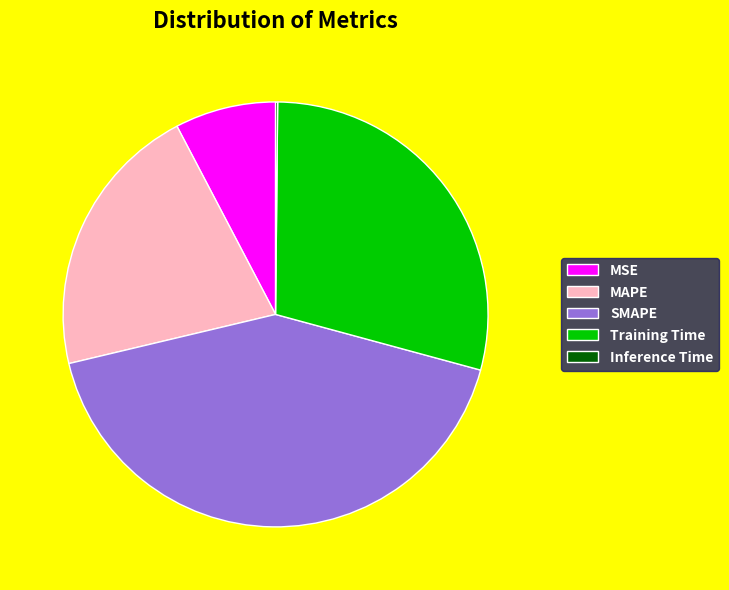

Is it true that MAPE is 30% of the pie?

False